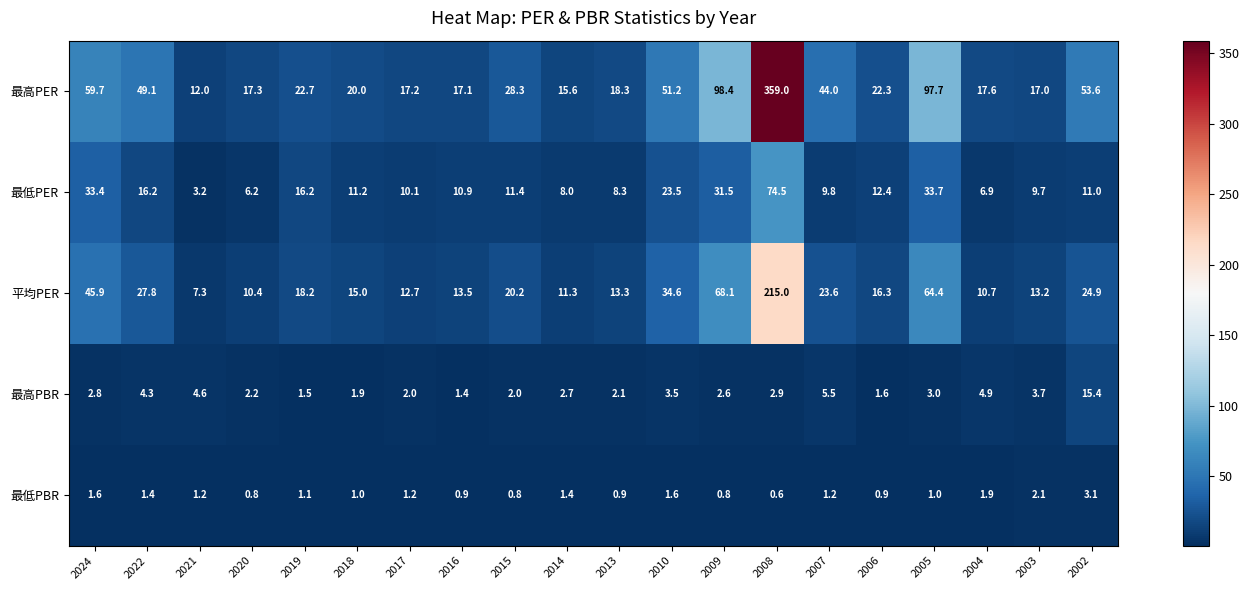

Which series has the largest total across all categories?

最高PER